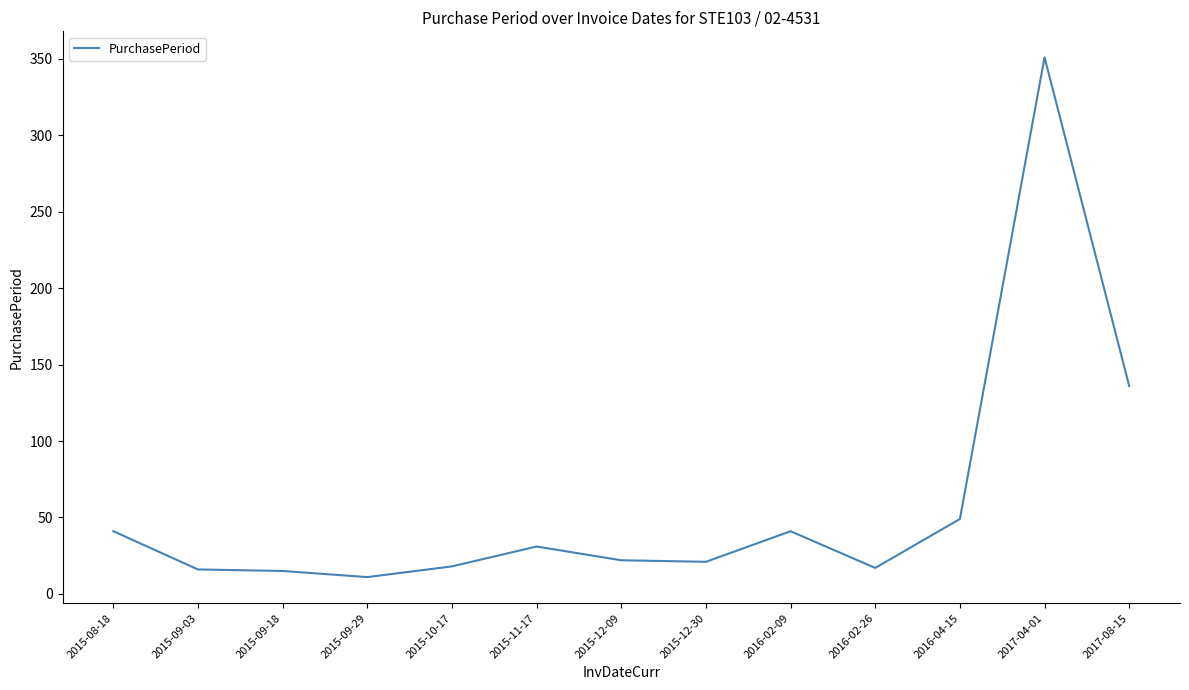

Approximately how many times larger is the value at 2015-11-17 compared to 2015-12-09?

1.4